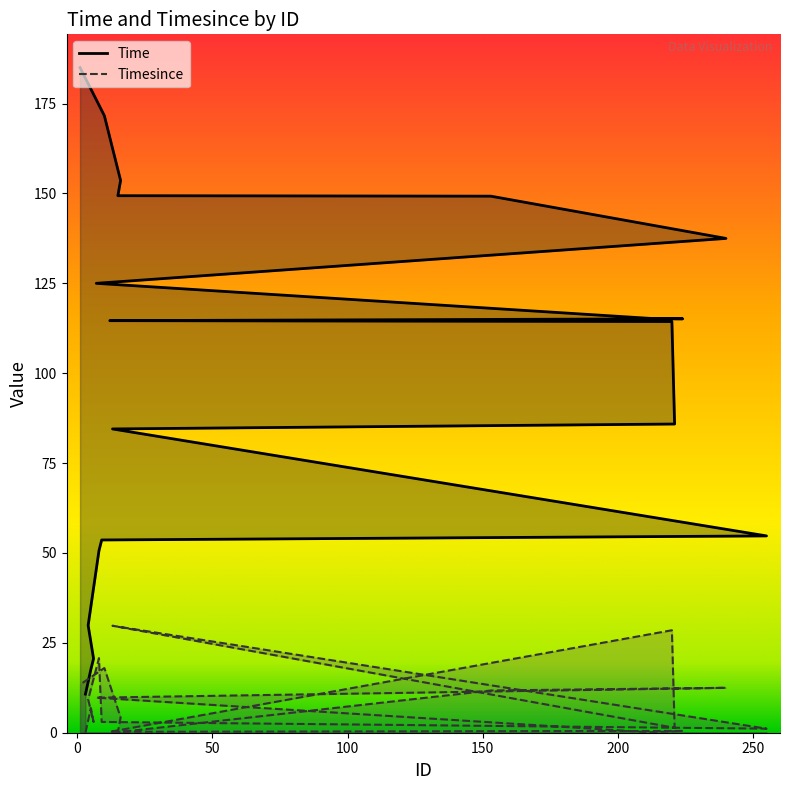

How many data points in Time are above 114?

11